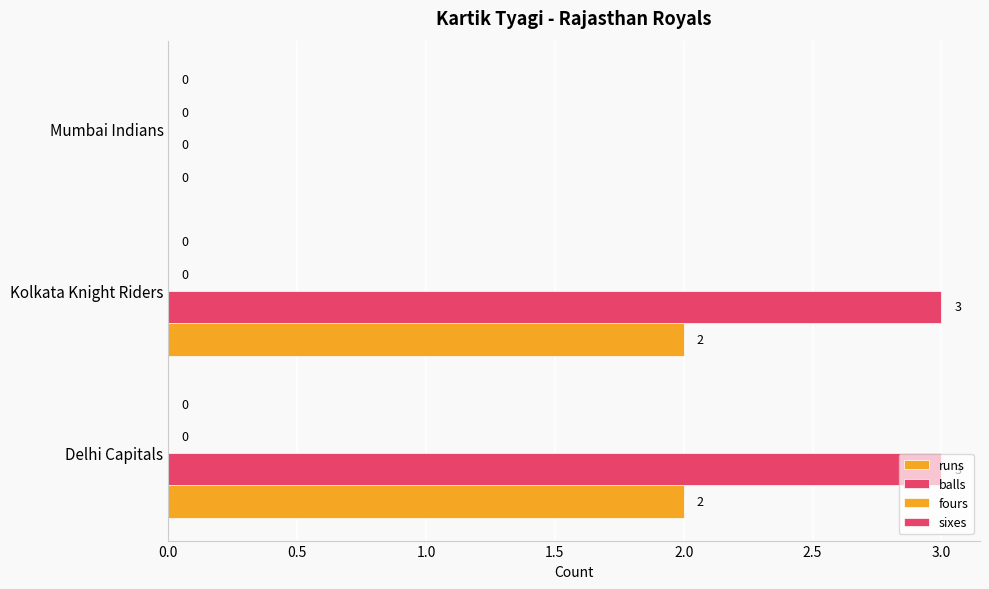

How many values in runs are above zero?

2